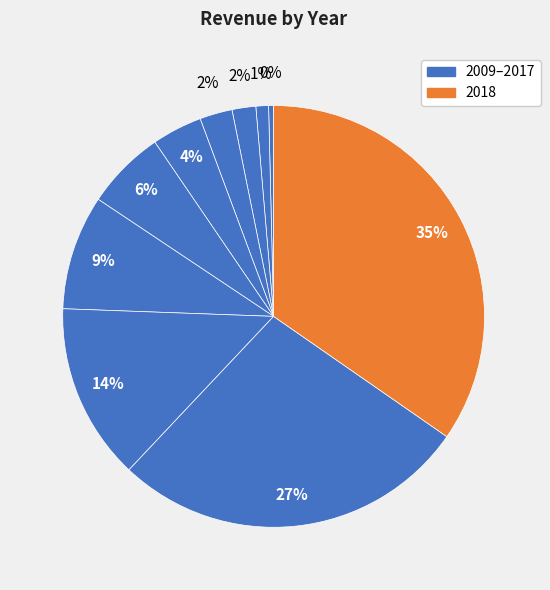

How many slices are in this pie chart?

10